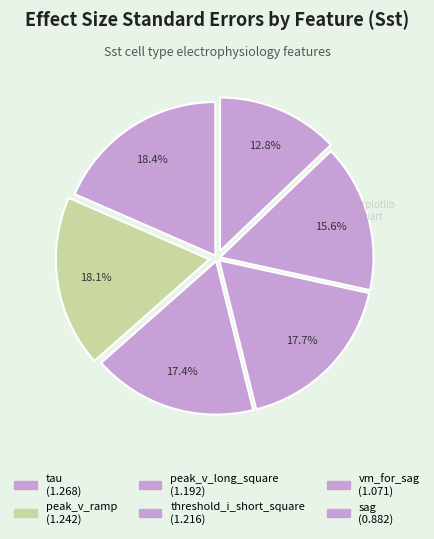

Which has a higher value, peak_v_long_square or threshold_i_short_square?

threshold_i_short_square